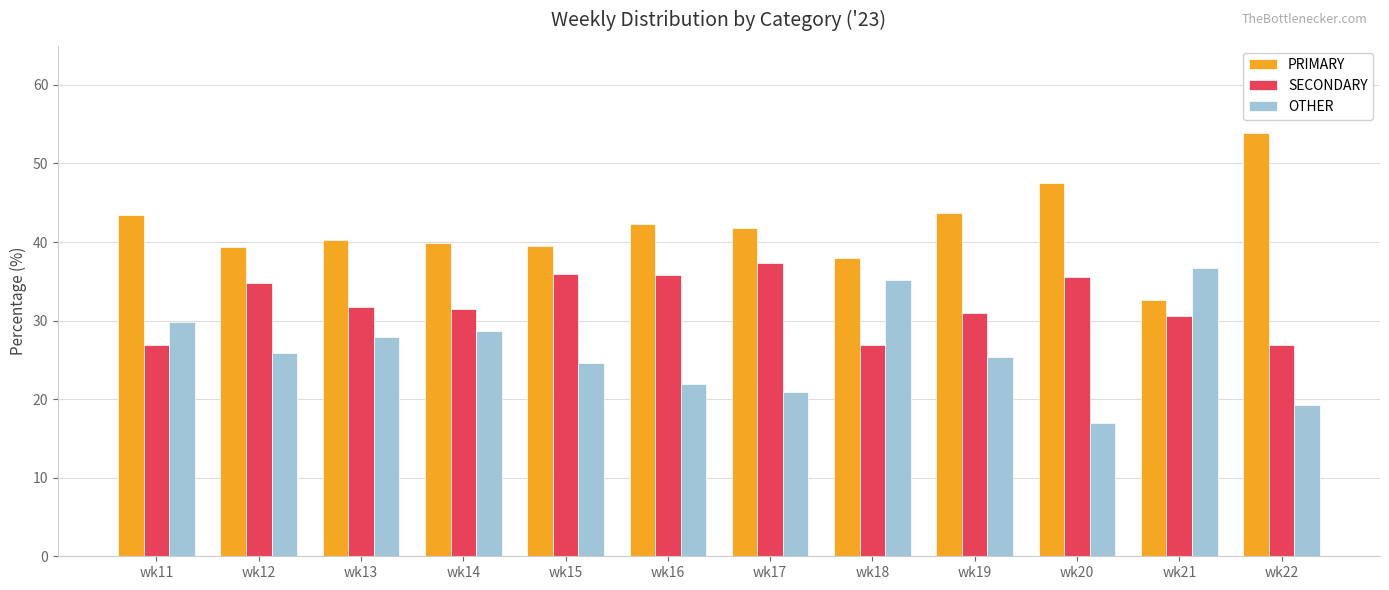

The OTHER series shows 8.5 at wk17. True or false?

False